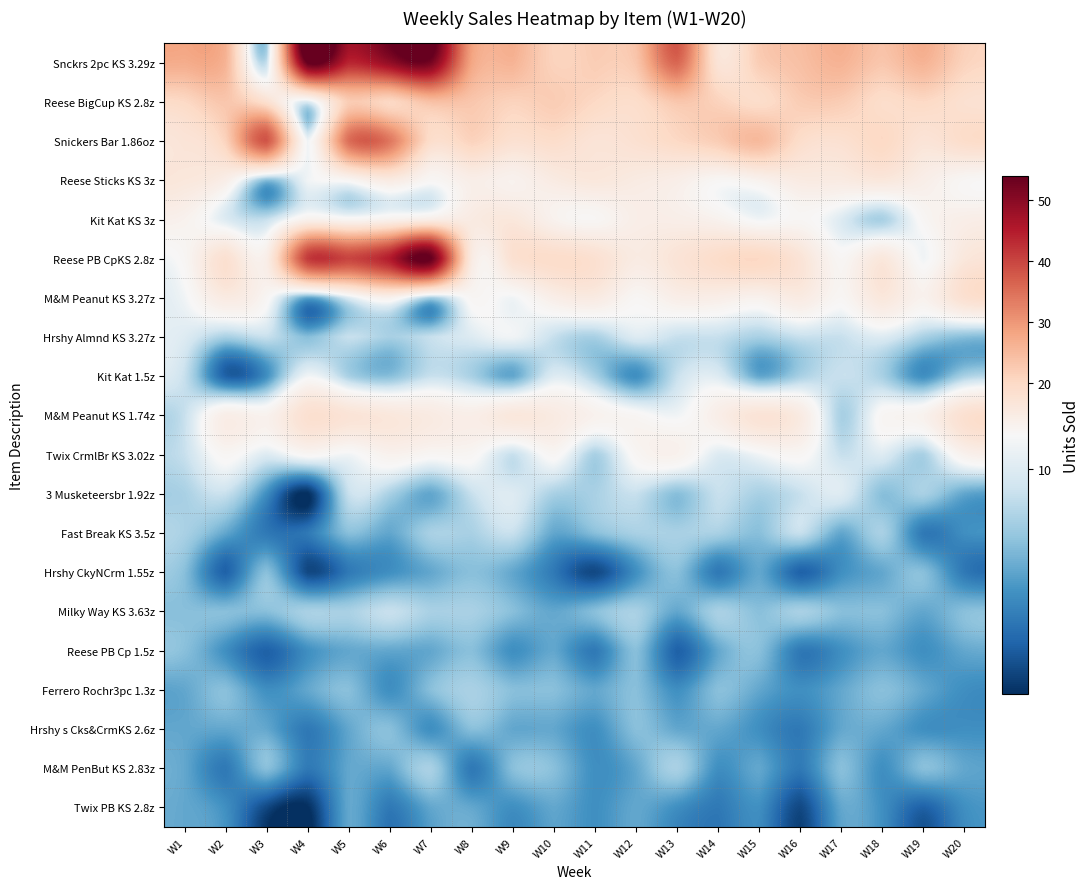

How many data points does each series have?

20